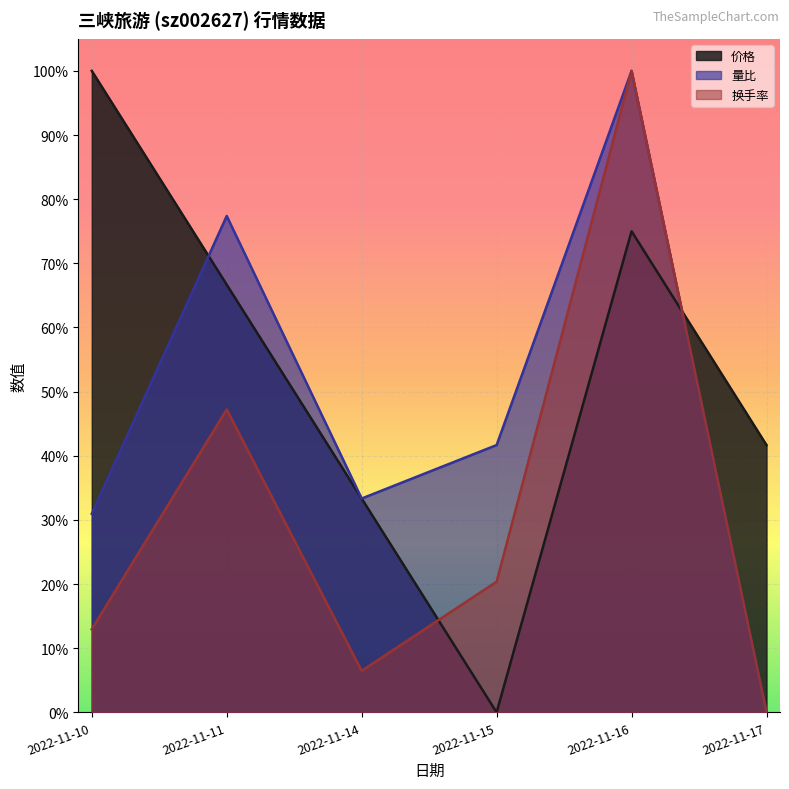

Does the chart display data point markers on the line(s)?

No